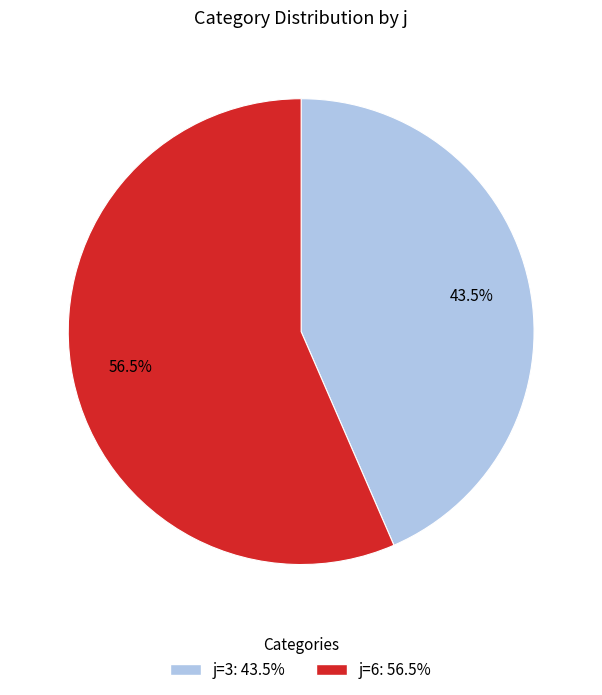

Is there a majority slice in this chart?

Yes